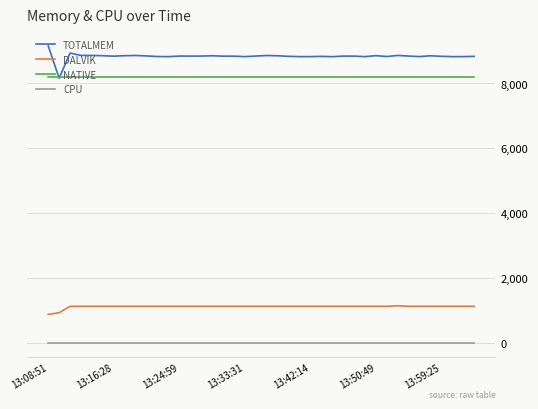

What is the greatest value displayed?

9160